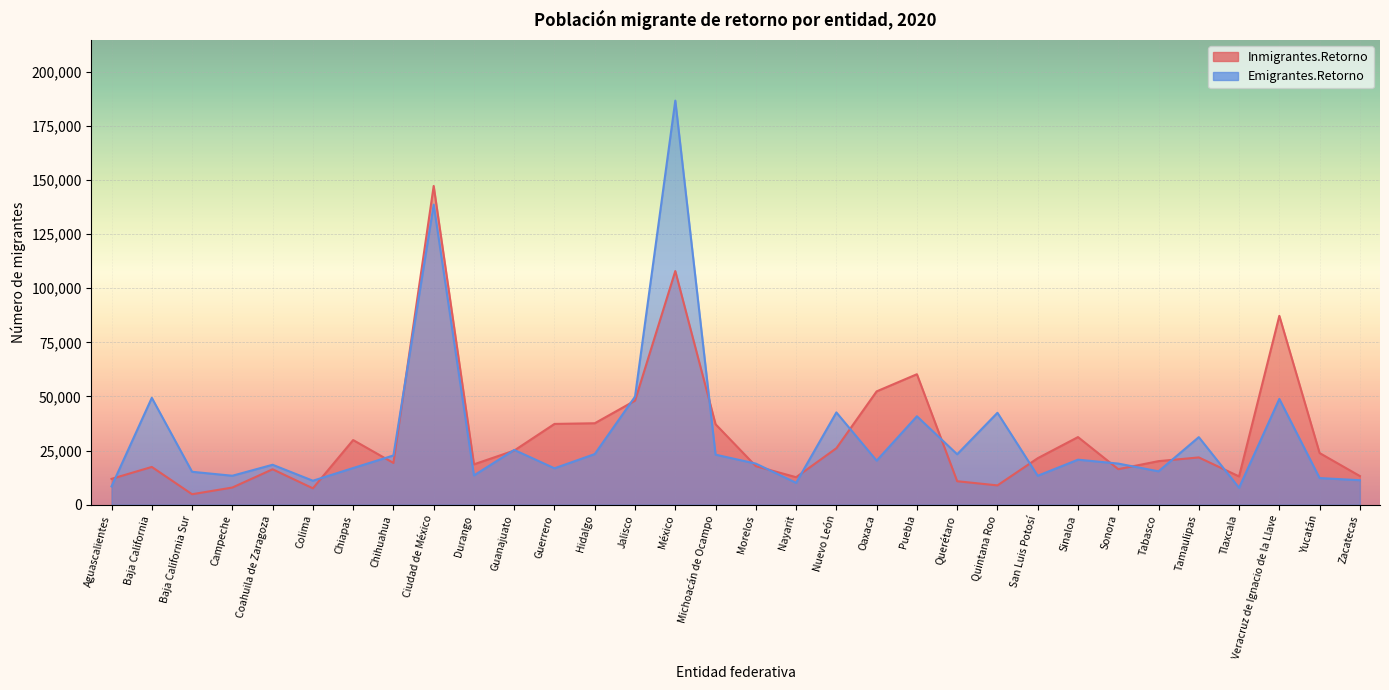

Where is the first local maximum for Emigrantes.Retorno?

Baja California